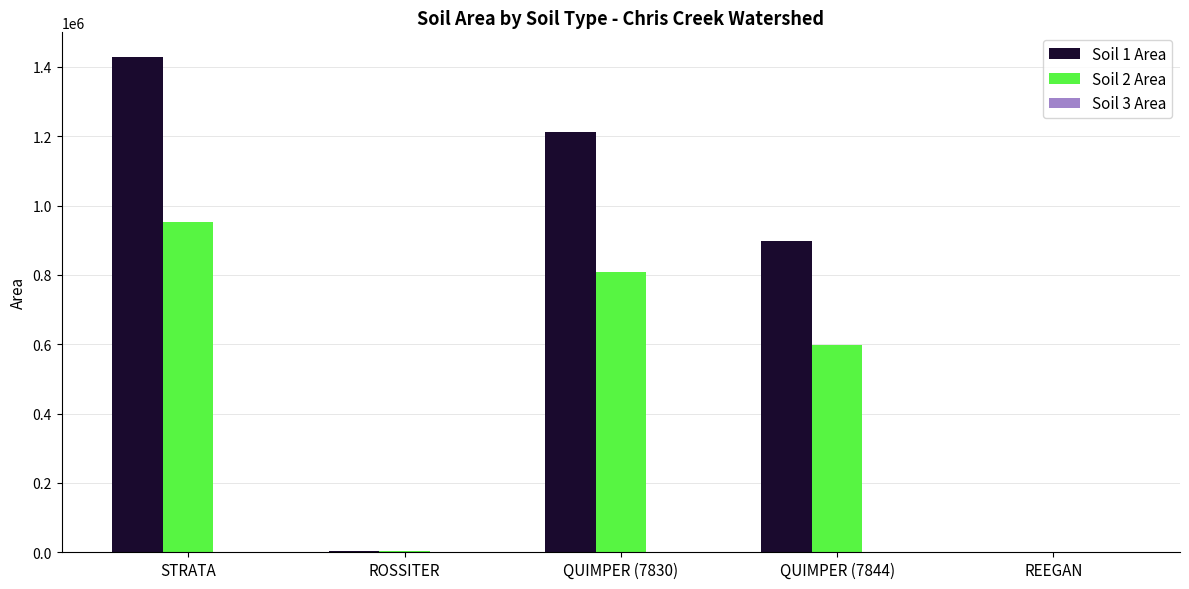

Is it true that Soil 1 Area equals 4572.2 at ROSSITER?

True